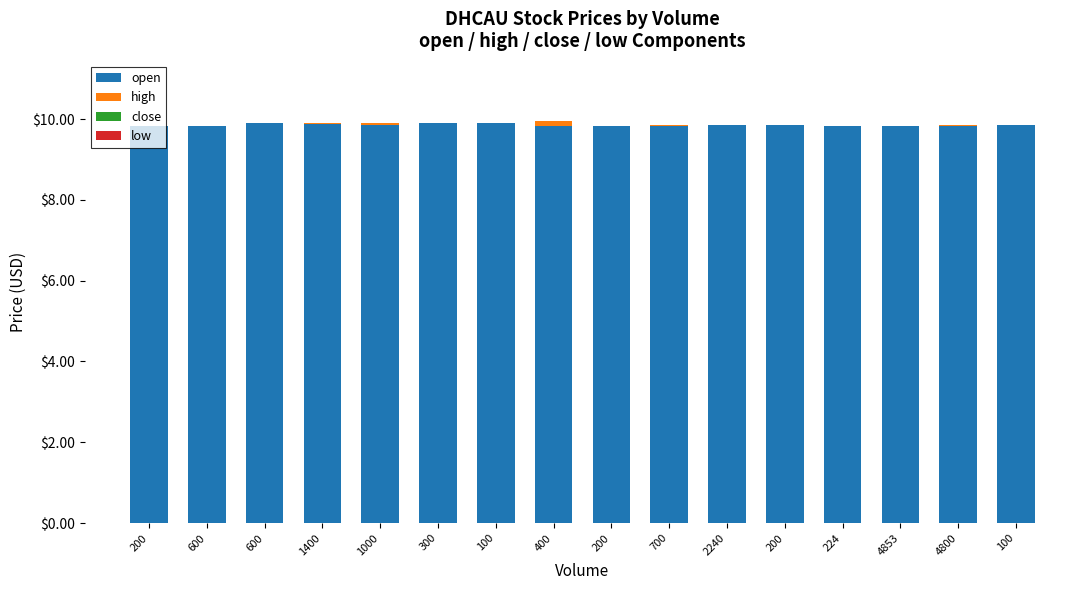

How many series are shown in this chart?

2